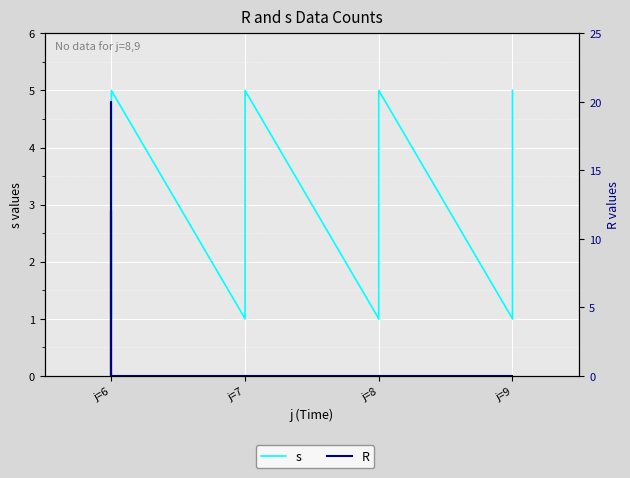

Does the chart display data point markers on the line(s)?

No